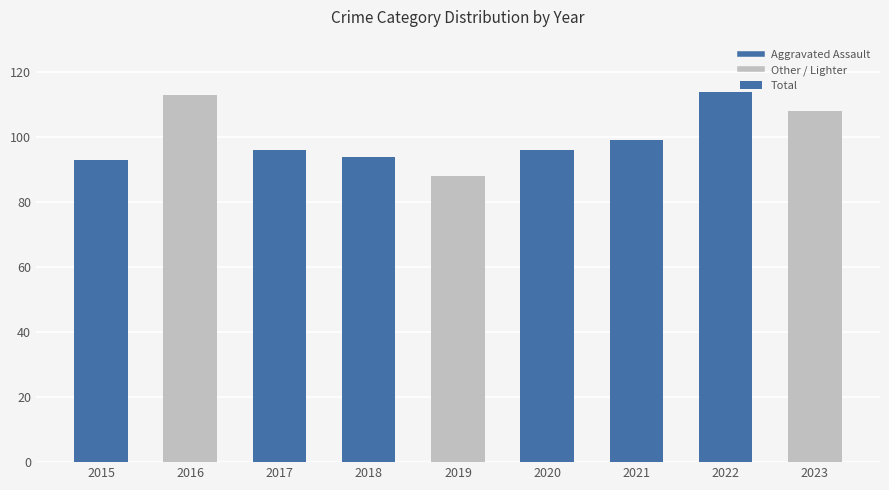

At which label is the value closest to 101?

2021